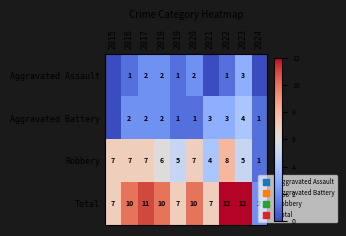

How many distinct data groups are displayed?

4